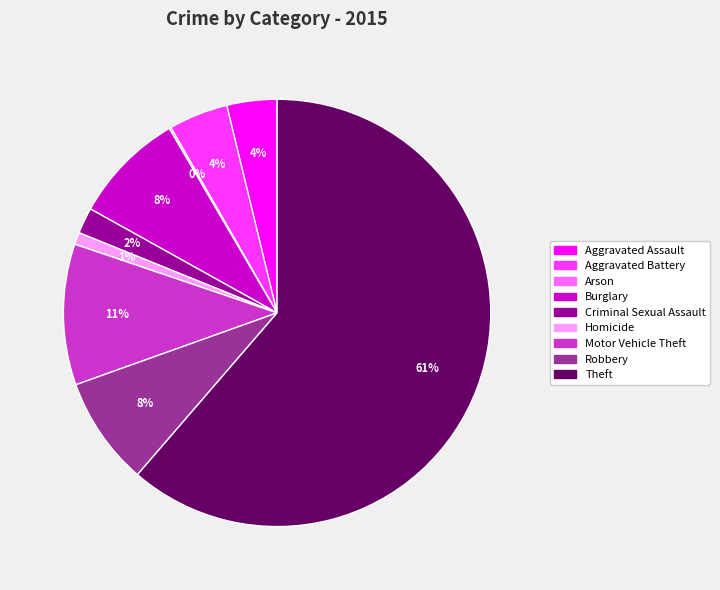

To the nearest percent, what is the combined percentage of Criminal Sexual Assault and Aggravated Assault?

6%